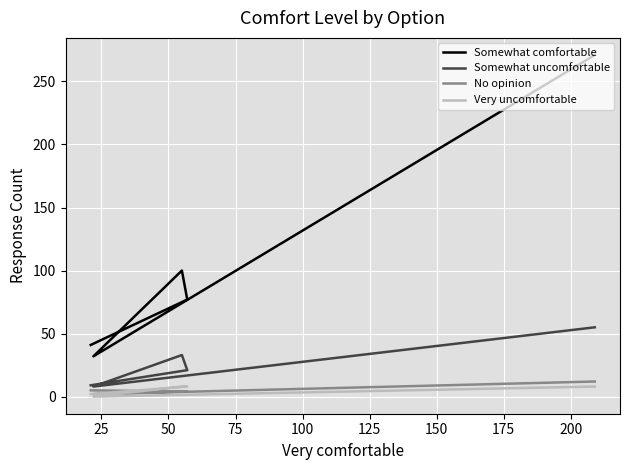

Is it true that Somewhat comfortable equals 103 at 75?

False